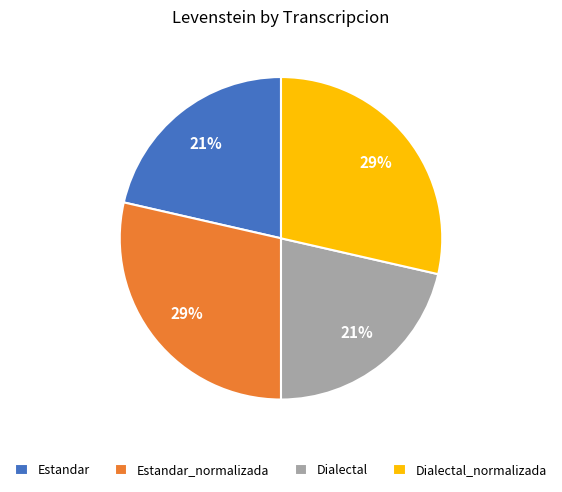

The Estandar slice represents 21% of the pie. True or false?

True